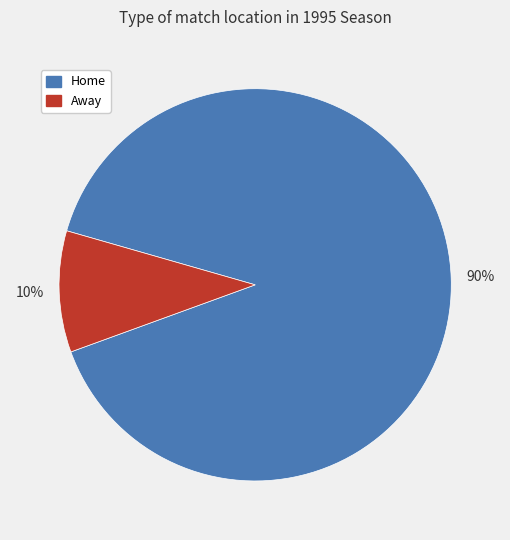

Does any single category account for the majority?

Yes